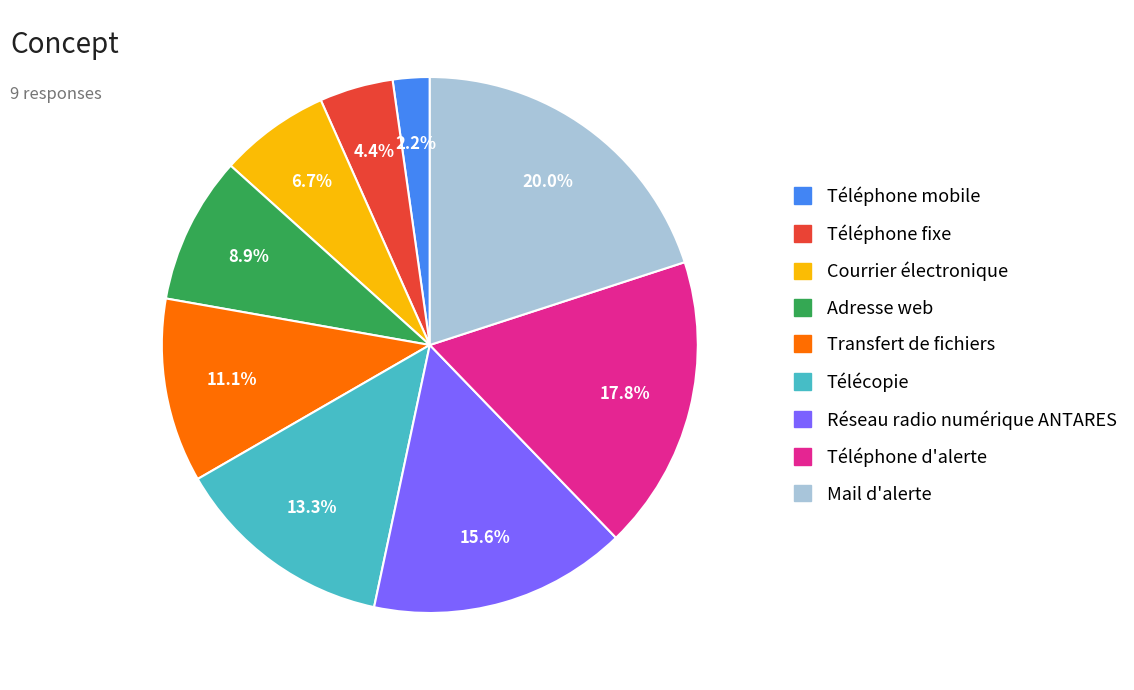

To the nearest percent, what percentage of the pie is Téléphone mobile?

2%